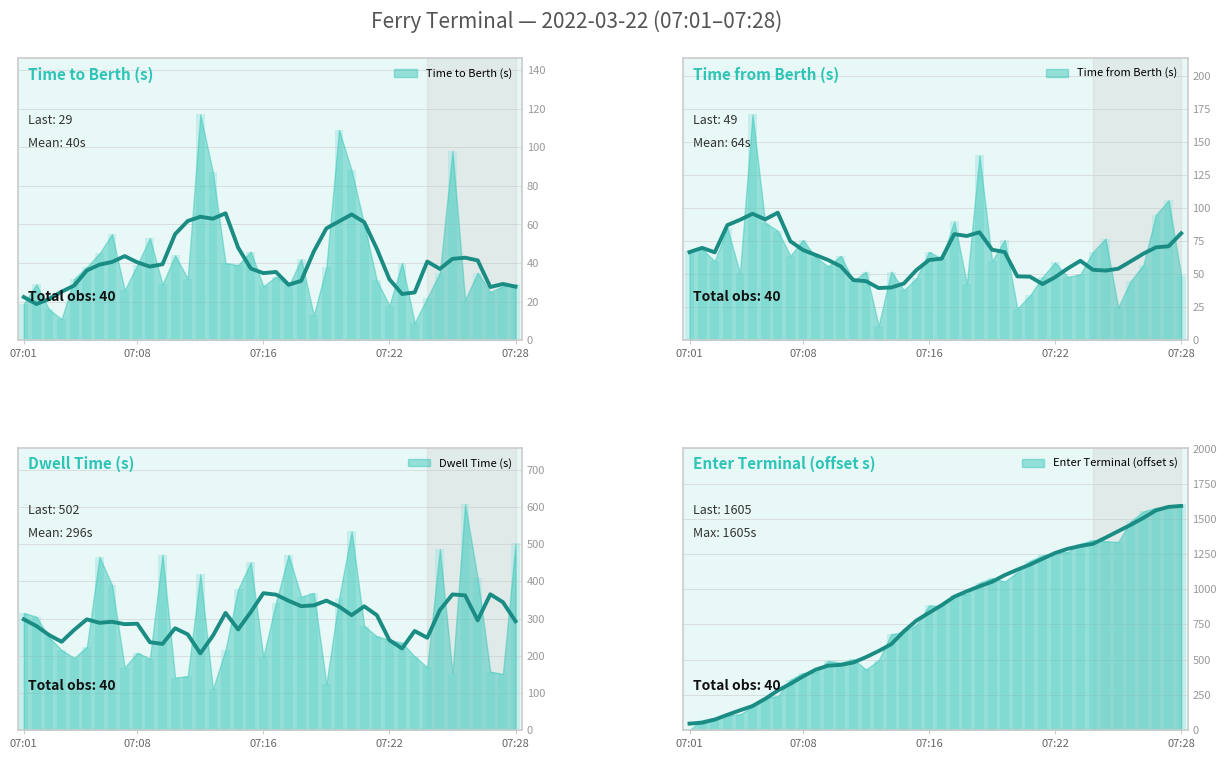

What is the difference between the maximum and minimum values in the time_from_berth series?

160